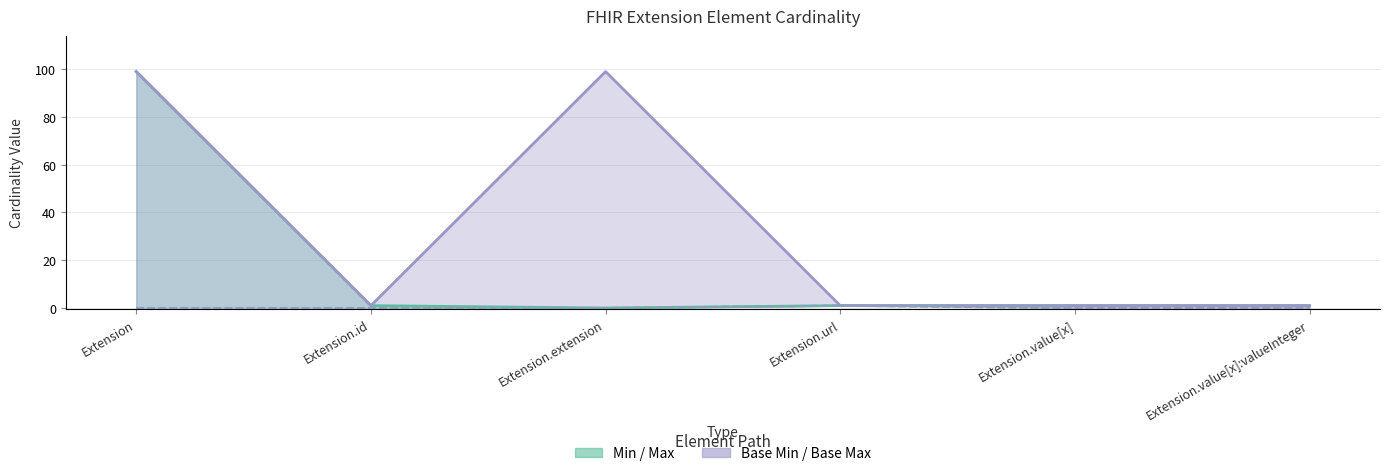

True or false: Max_numeric has more than 2 points higher than both neighbors.

False